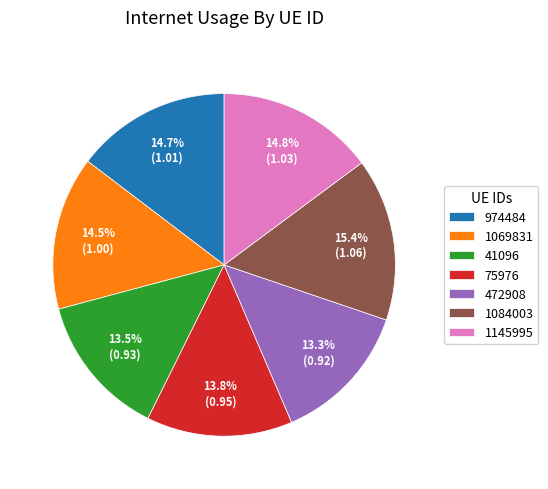

What is the largest slice in the pie chart?

1084003